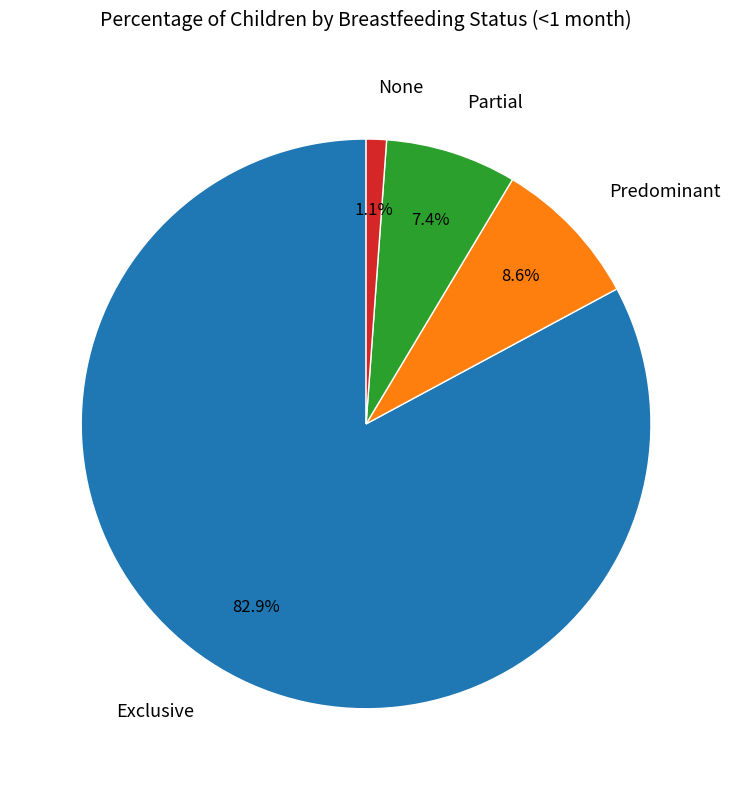

Which has a higher value, None or Exclusive?

Exclusive